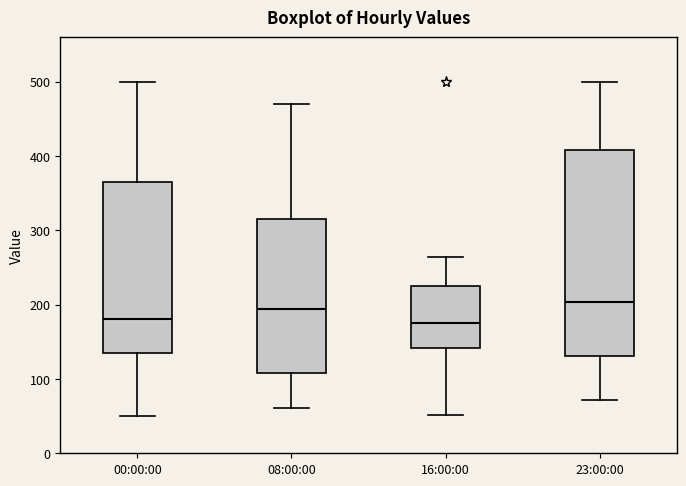

Reading left to right, read every box against the y-axis: the position of its median line, the range the box covers, and the ends of its whiskers. The values are not printed on the chart, so give them approximately, as read against the axis.

00:00:00: median 180, box 140 to 370, whiskers 50 to 500
08:00:00: median 190, box 110 to 320, whiskers 60 to 470
16:00:00: median 180, box 140 to 230, whiskers 50 to 260
23:00:00: median 200, box 130 to 410, whiskers 70 to 500